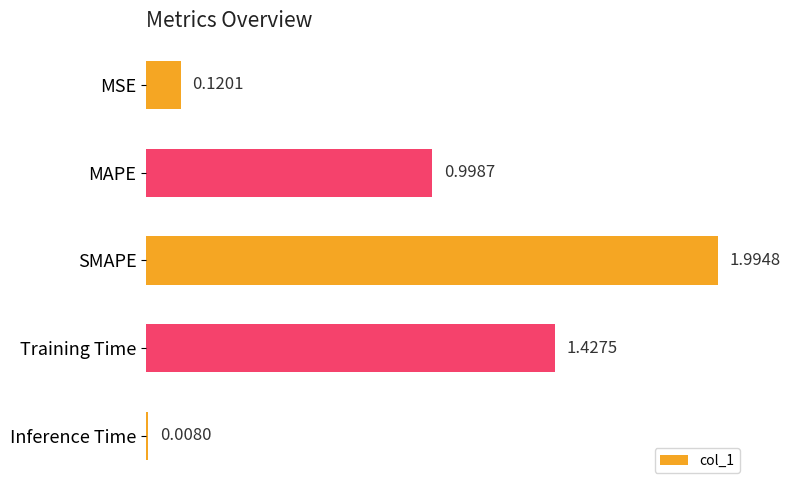

At which category does the chart reach its minimum across all series?

Inference Time